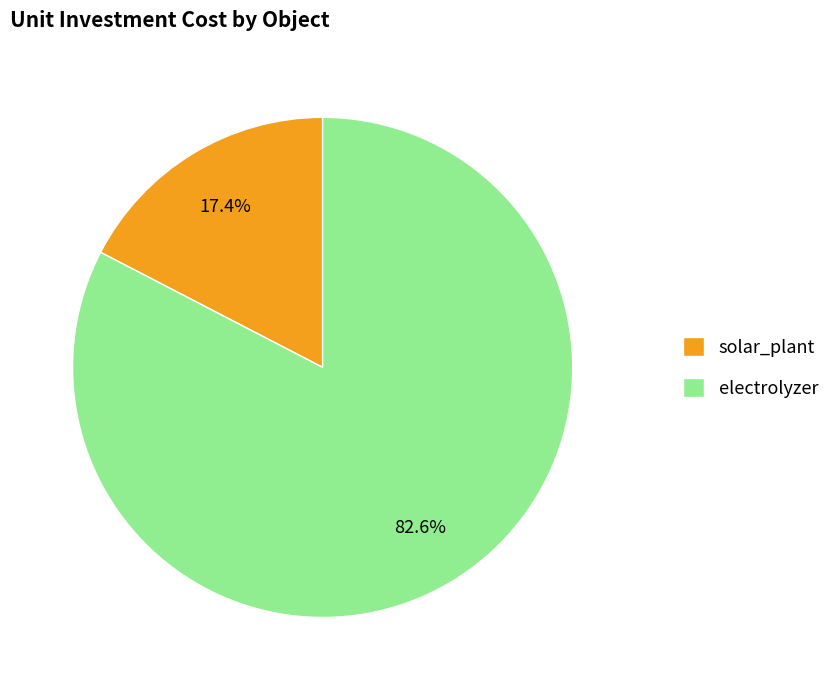

What portion of the pie excludes electrolyzer?

17.4%